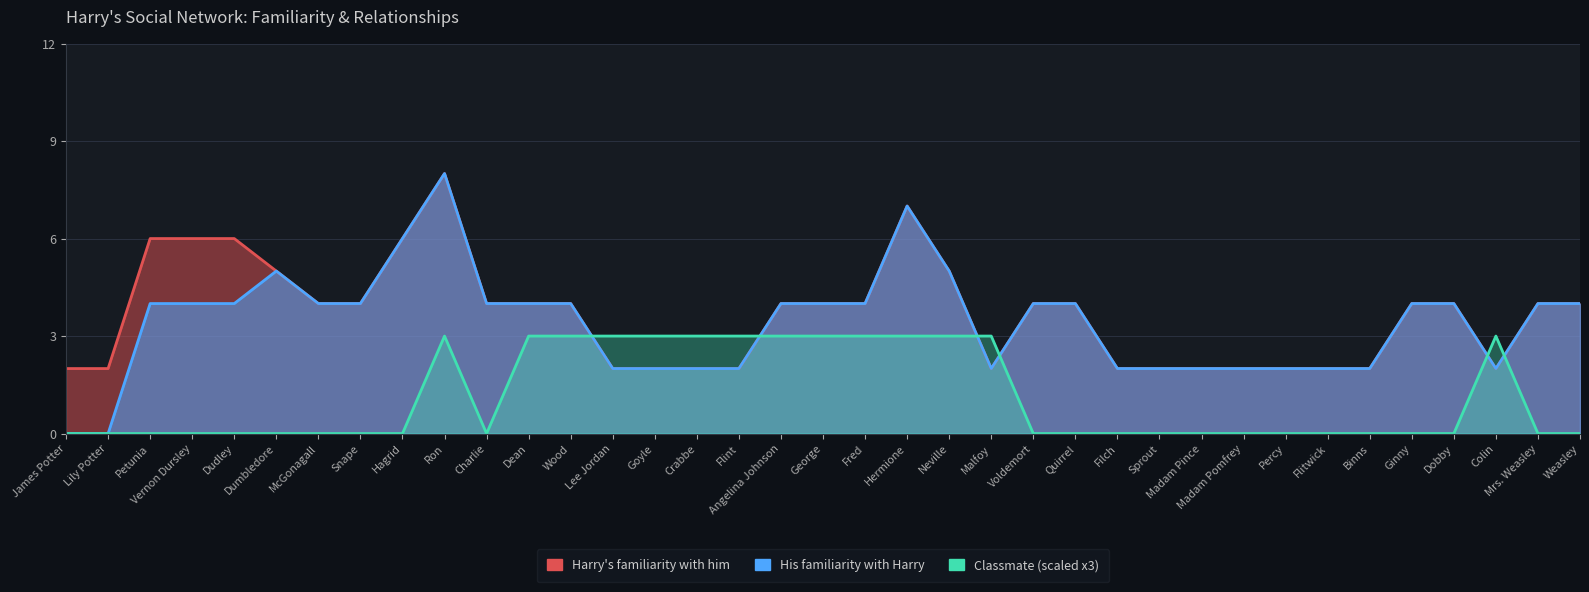

Count the His familiarity with Harry values in the range 2 to 4.

30